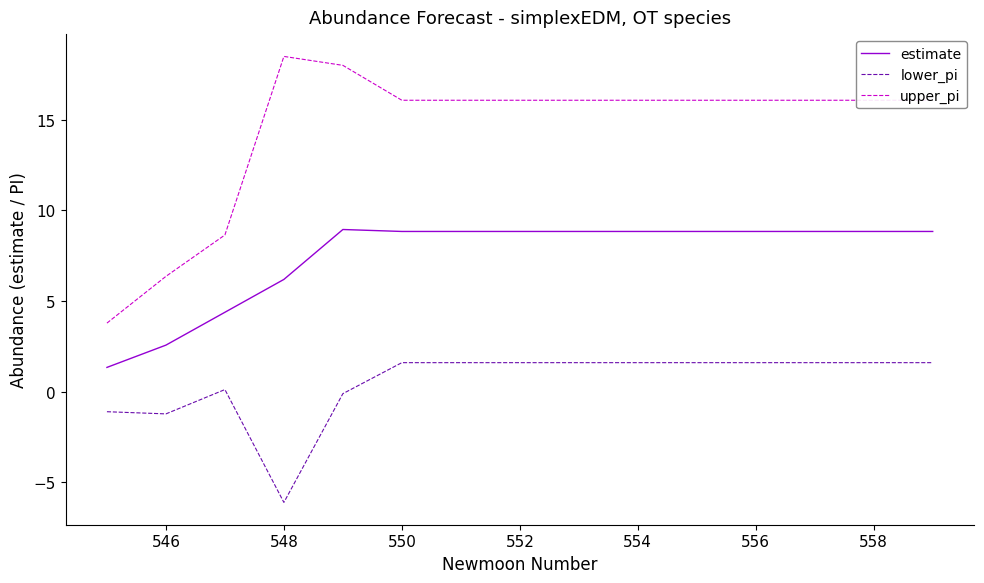

What is the minimum value for lower_pi?

-6.1